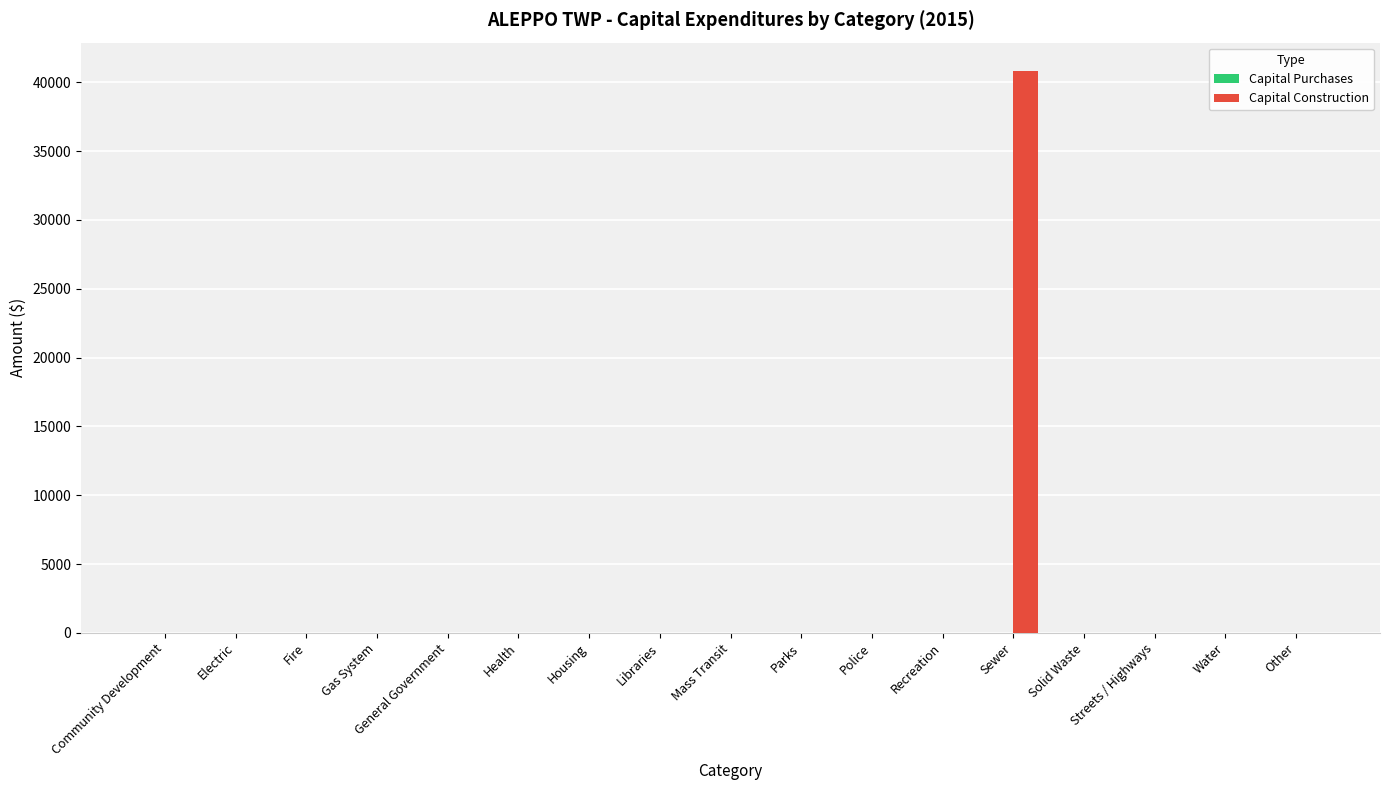

What is the greatest value displayed?

40848